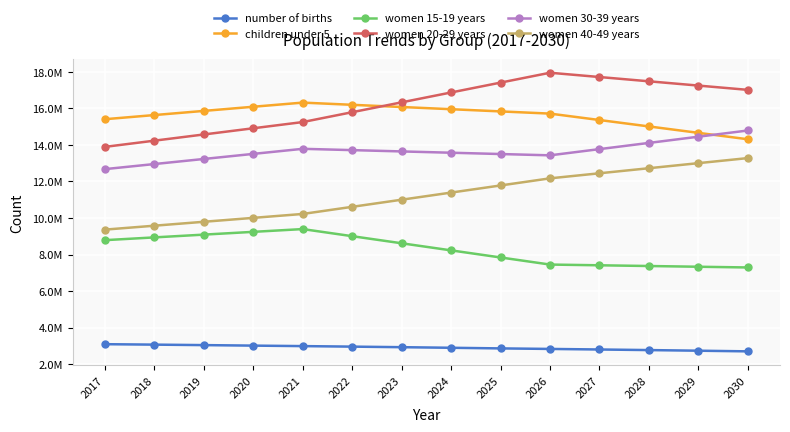

True or false: women 40-49 years has more than 2 points higher than both neighbors.

False